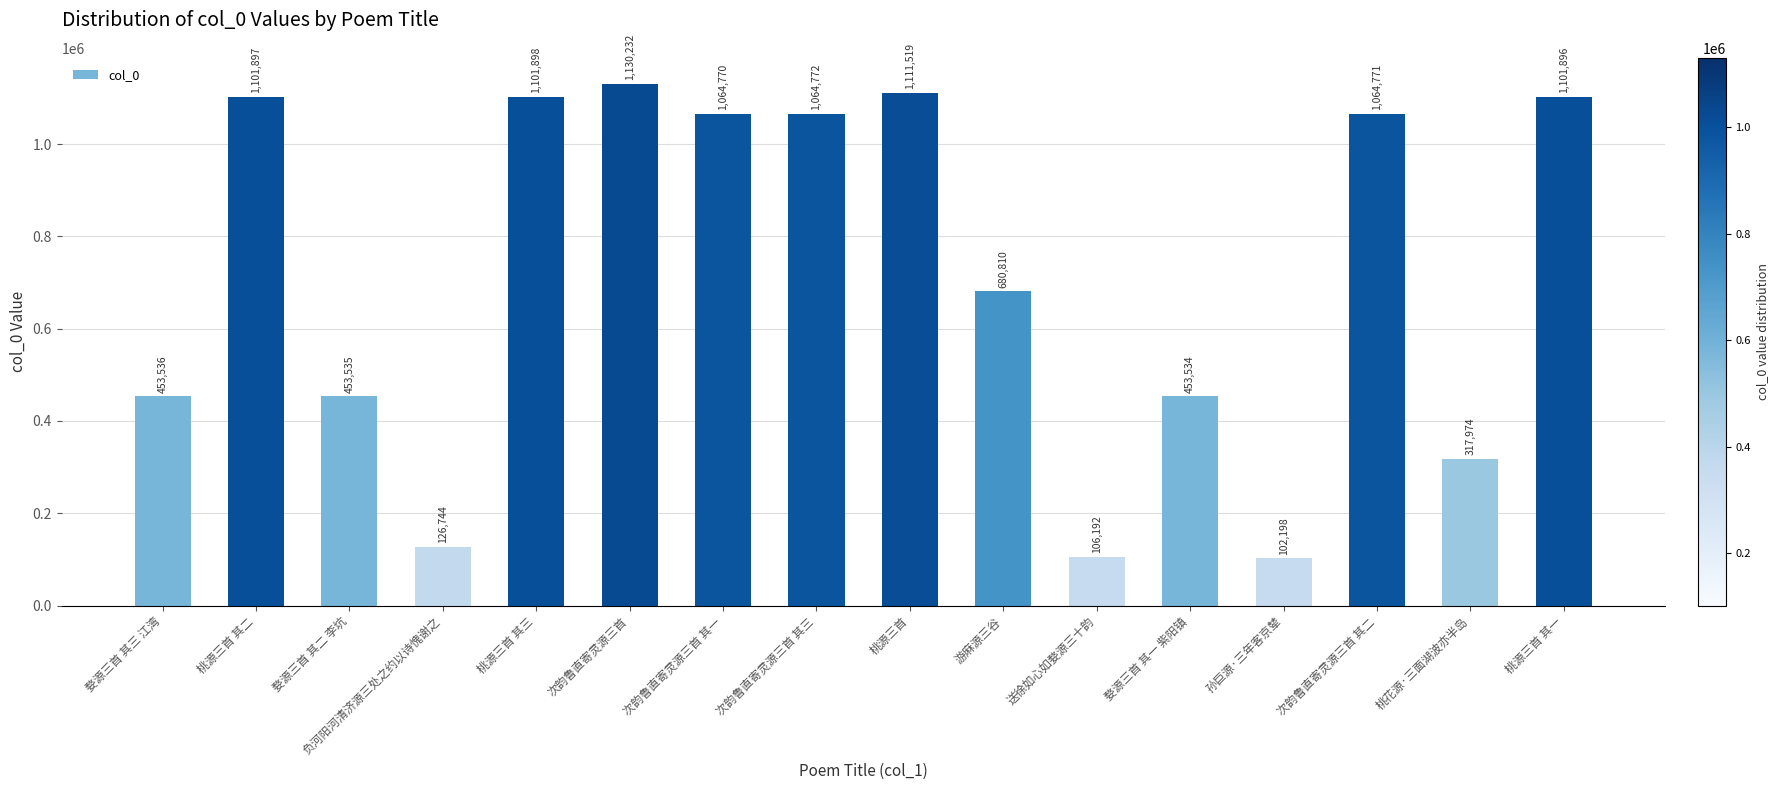

What is the label of the 16th bar from the right?

婺源三首 其三 江湾